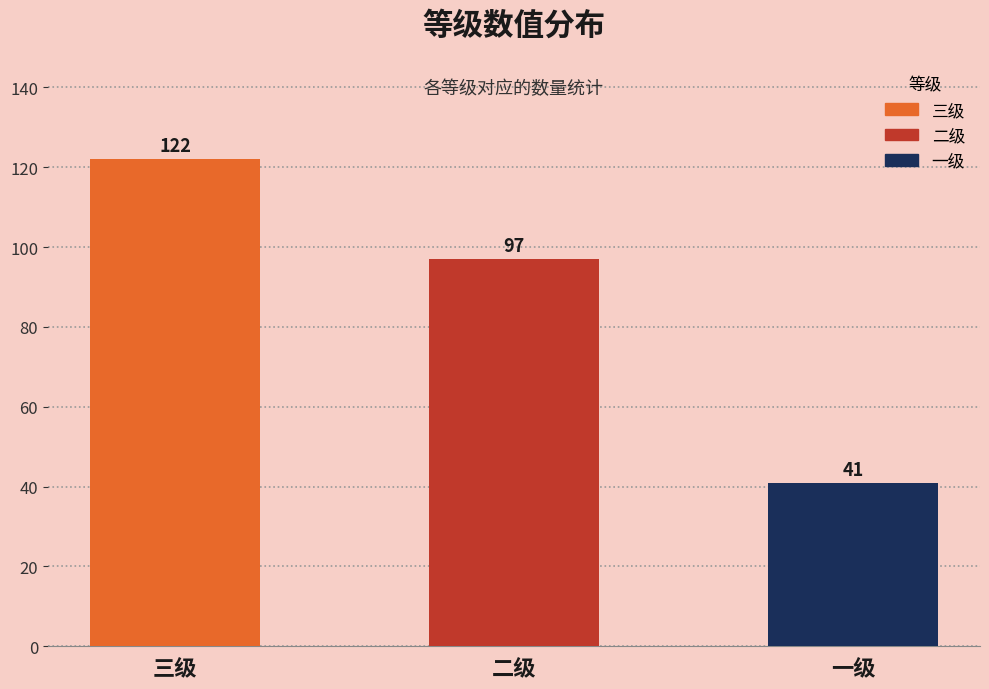

Rank the categories by value from lowest to highest.

一级, 二级, 三级